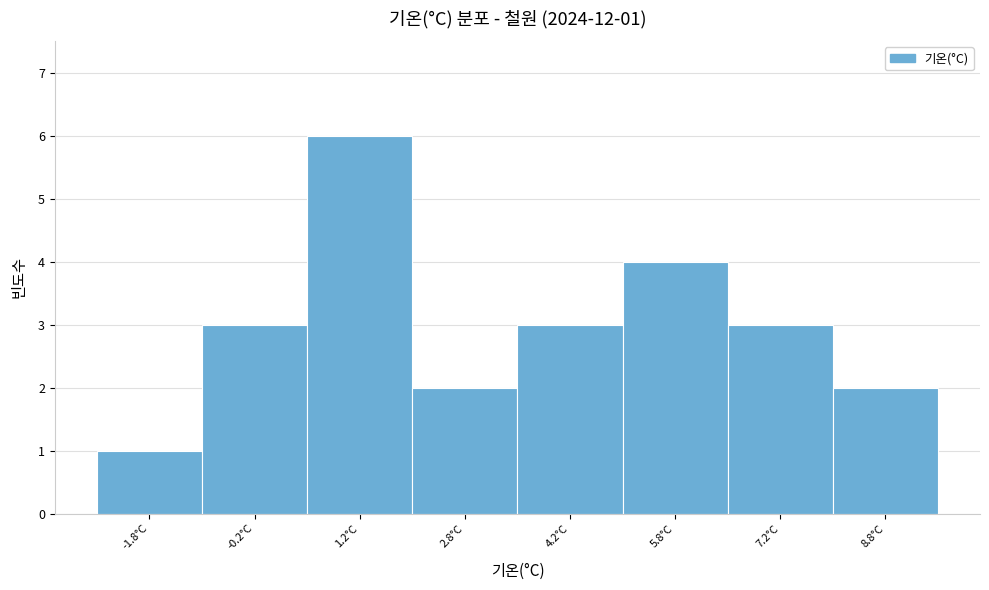

Over which range of the x-axis is the bar tallest?

0.5 to 2.0